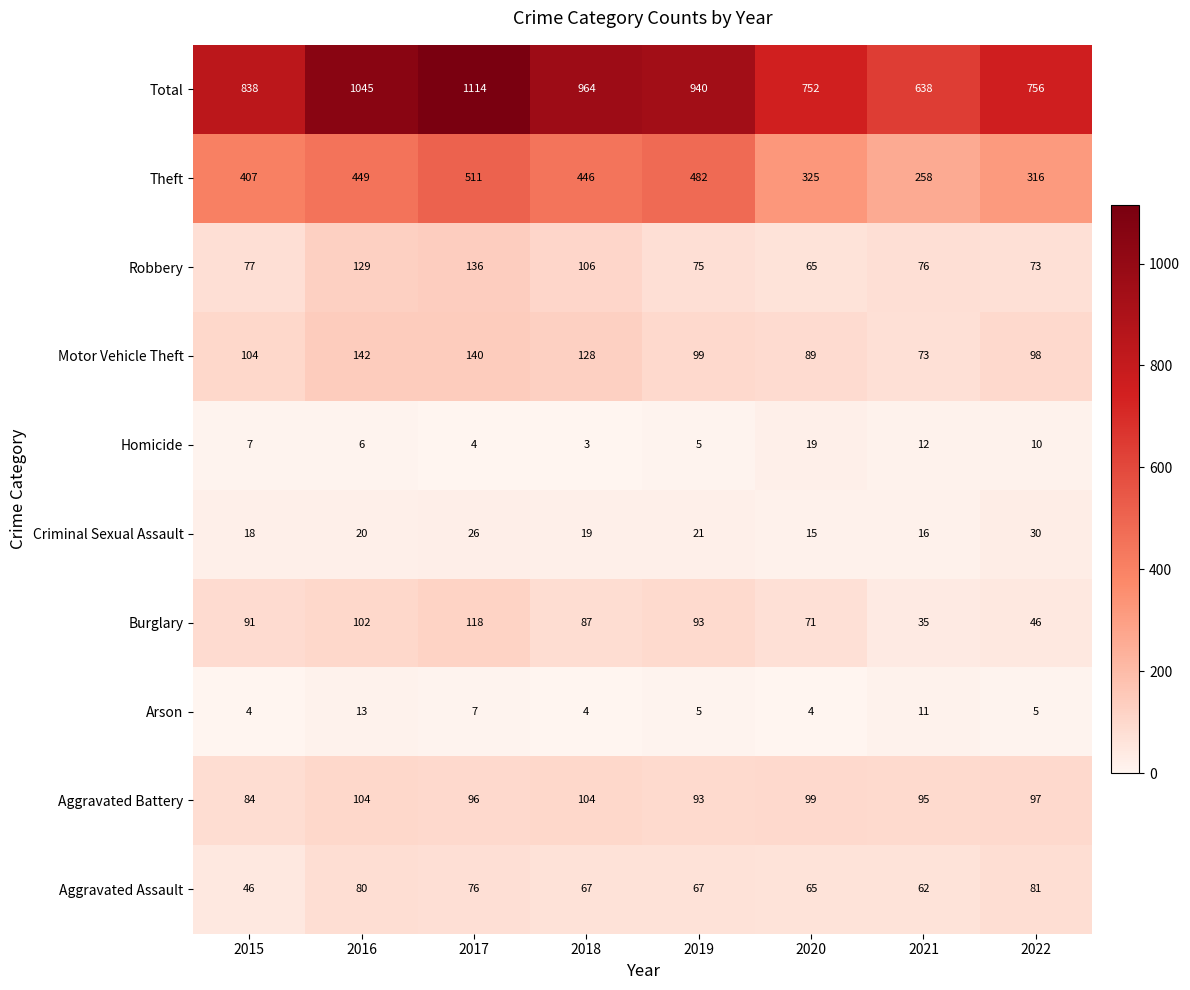

How many data points does each series have?

8